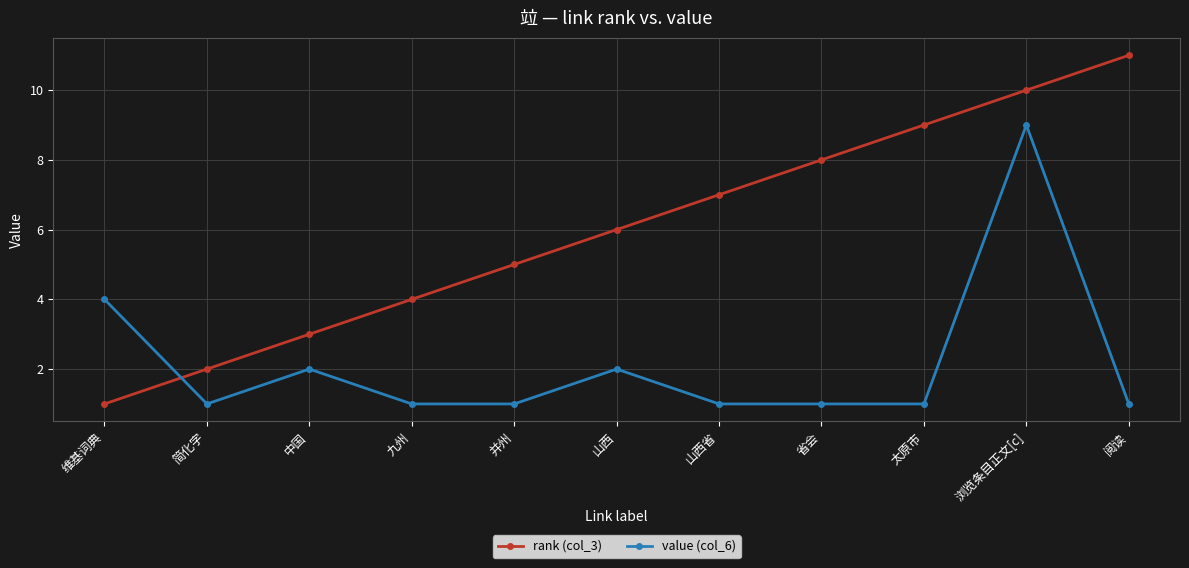

What is the total value across all series at 浏览条目正文[c]?

19